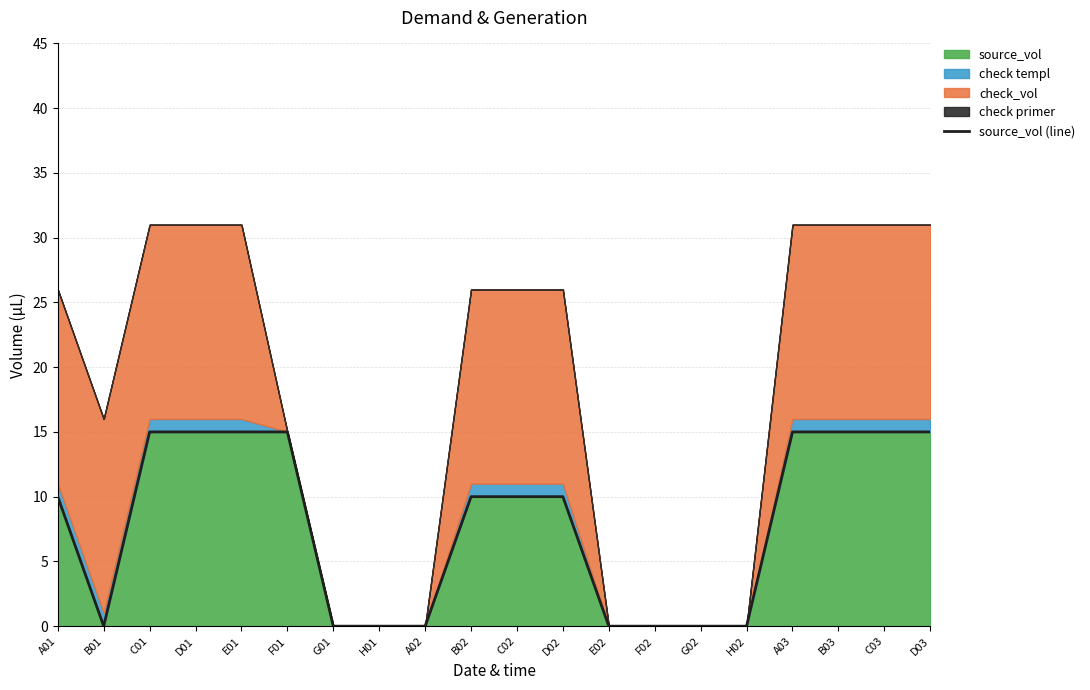

Reading left to right, extract all data points from this chart.

10	0	15	15	15	15	0	0	0	10	10	10	0	0	0	0	15	15	15	15